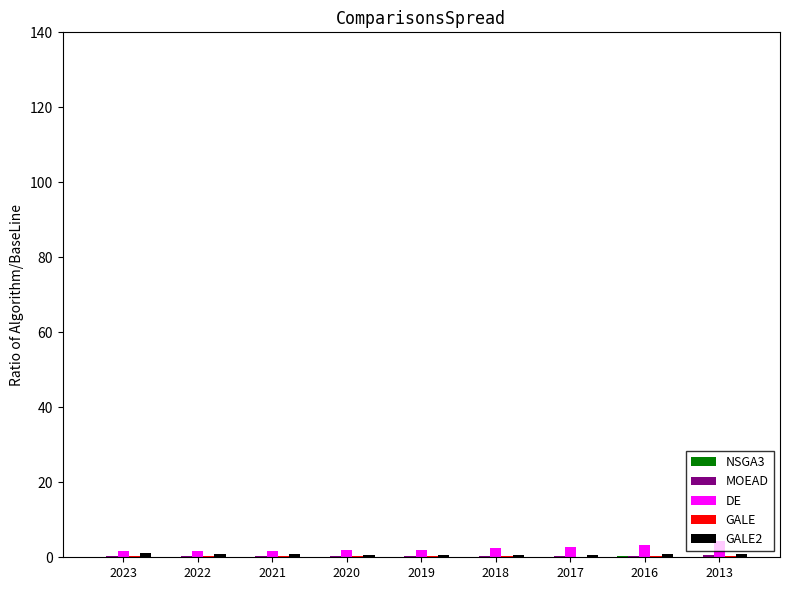

What is the total value across all series at 2016?

5.2